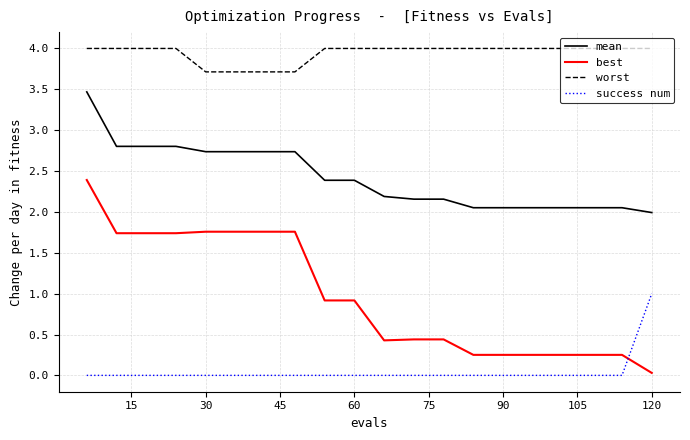

What is the highest value of the worst series?

4.0